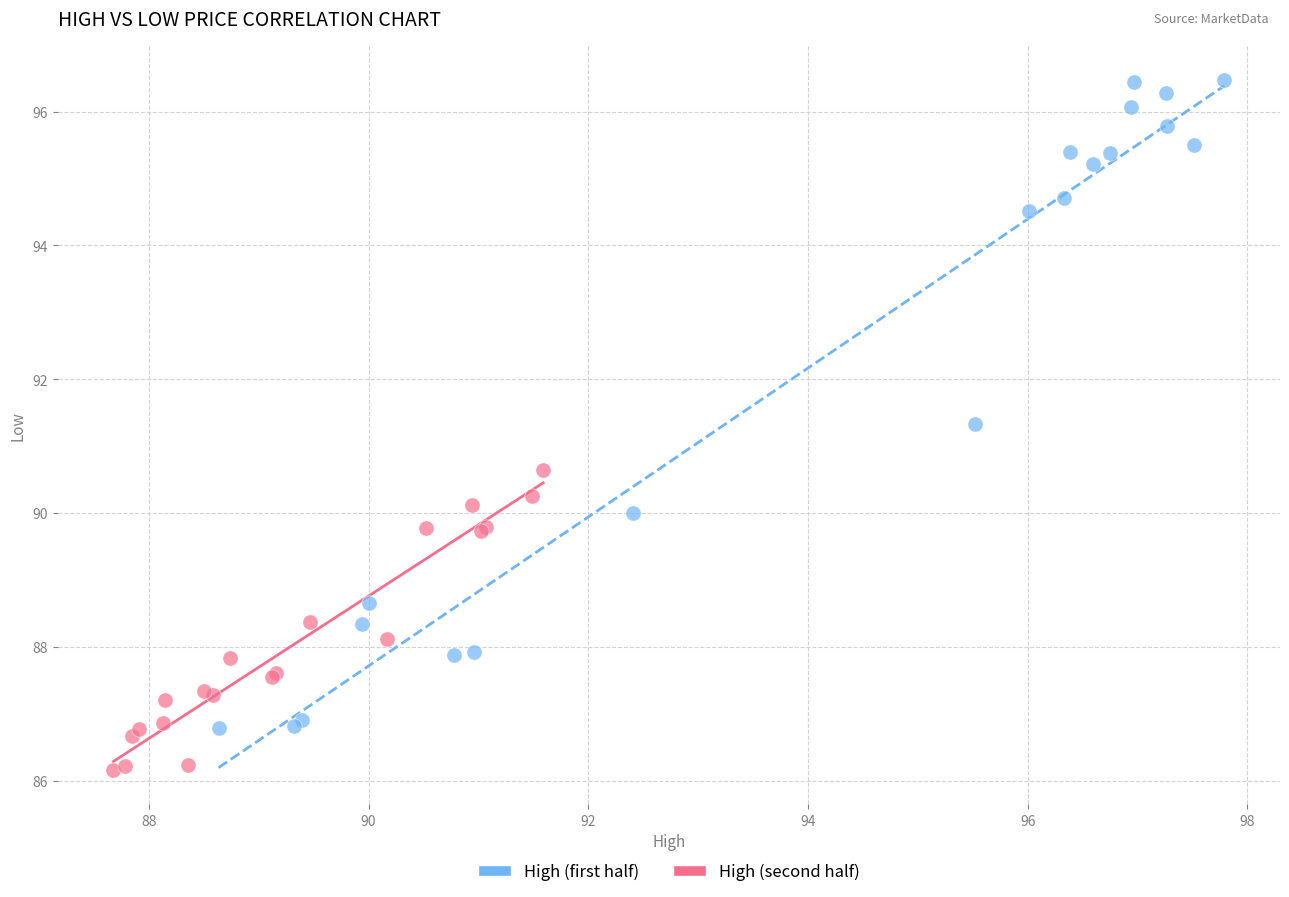

Which series contains the highest Y value?

High (first half)